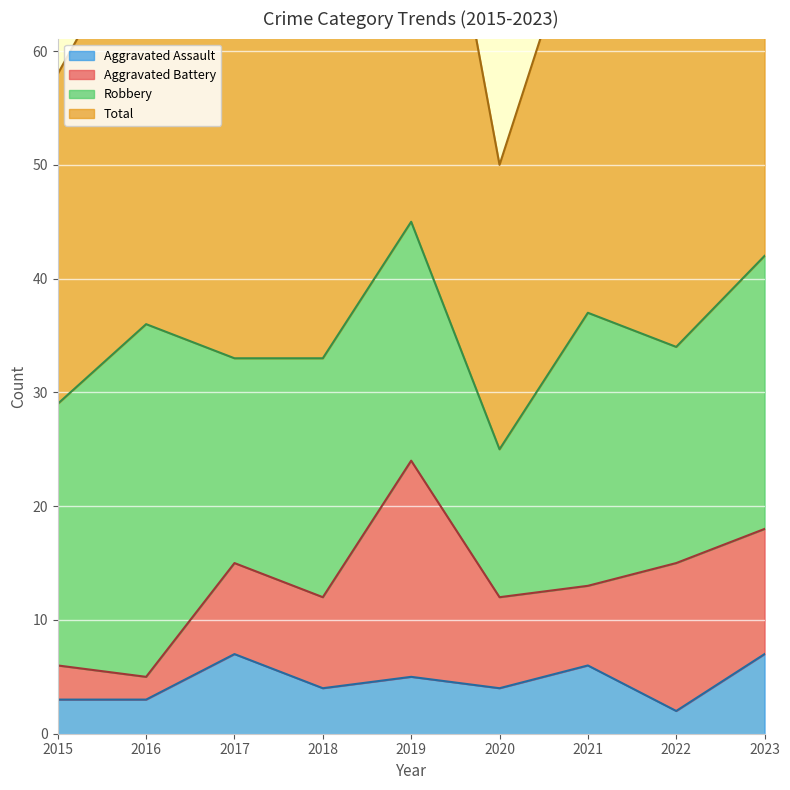

At which category is the sum across all series the highest?

2019